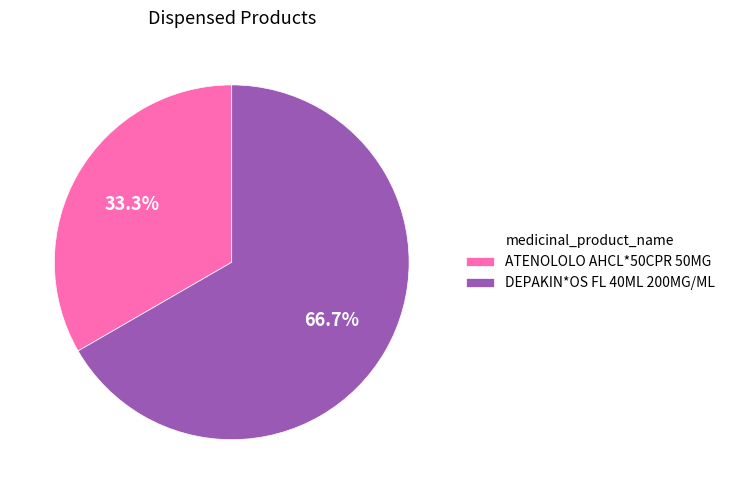

To the nearest percent, what portion does DEPAKIN*OS FL 40ML 200MG/ML represent?

67%